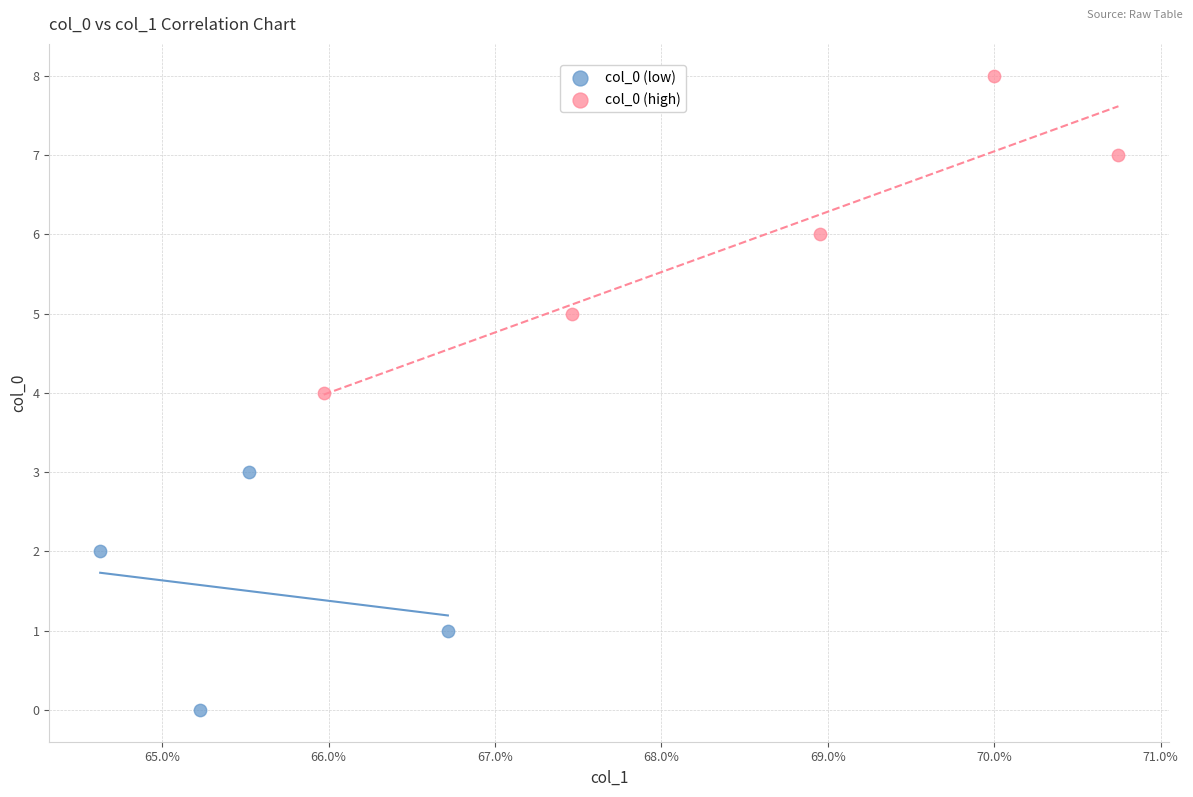

What are all the series names shown in the legend?

col_0 (low), col_0 (high)